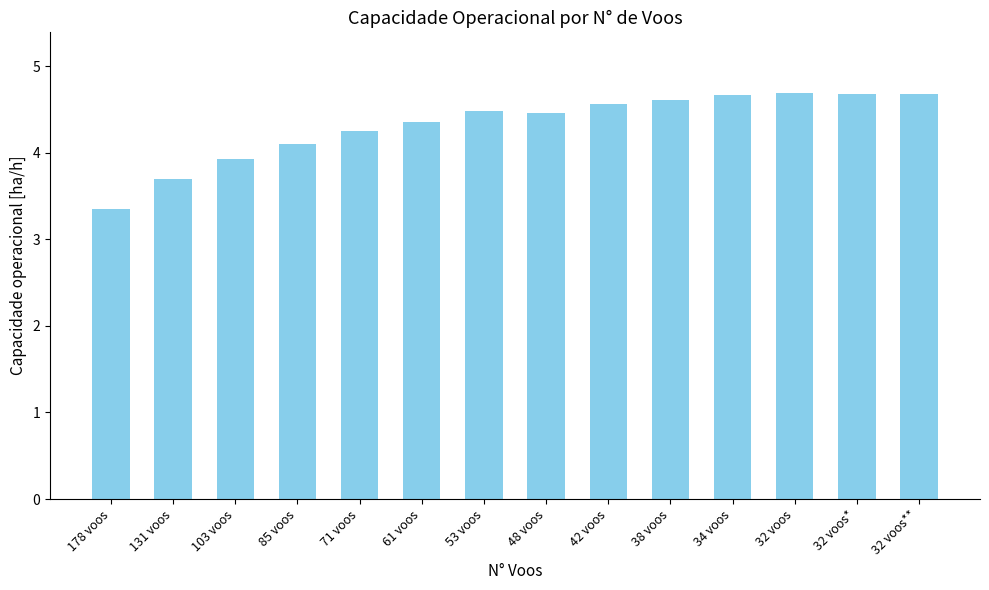

Reading left to right, transcribe all the data shown in this chart.

3.3	3.7	3.9	4.1	4.2	4.4	4.5	4.5	4.6	4.6	4.7	4.7	4.7	4.7